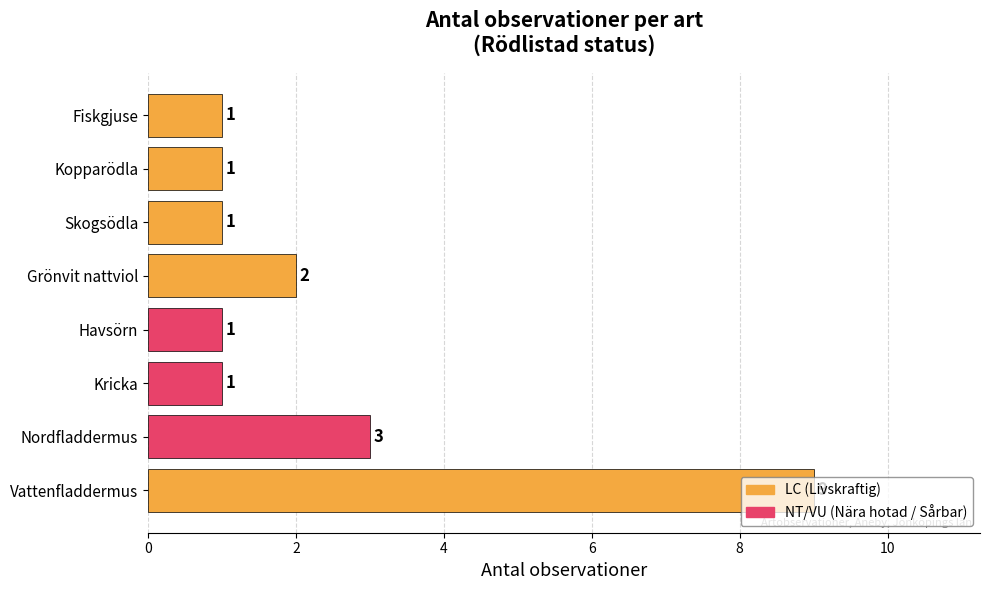

Does the chart contain any negative values?

No